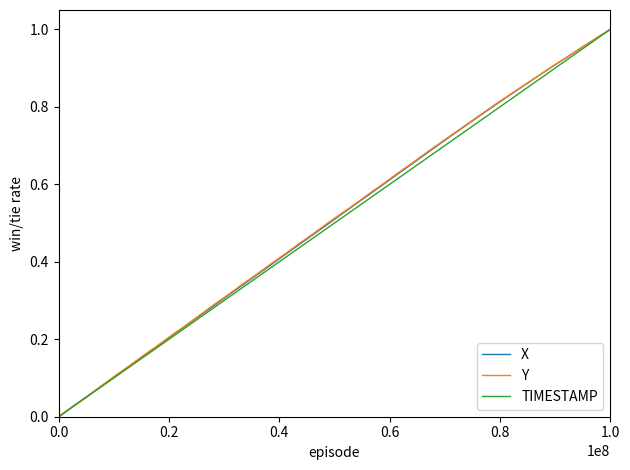

True or false: Y and X cross at least once.

True